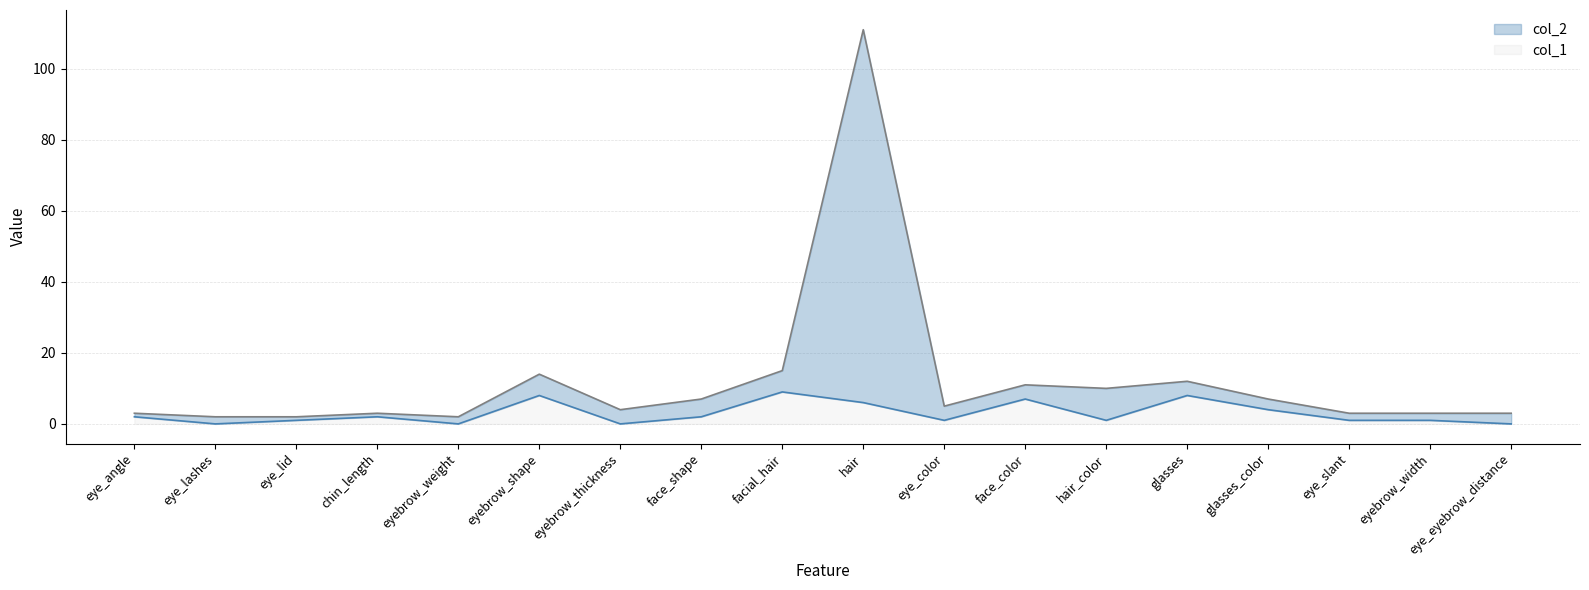

How many distinct data groups are displayed?

2